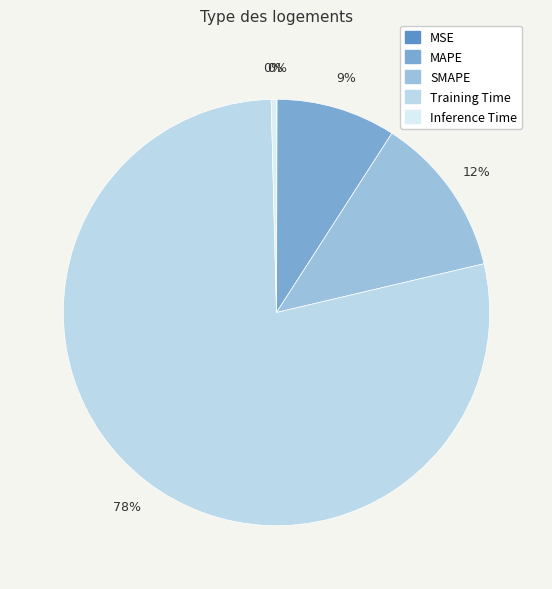

How many segments does this pie chart have?

5